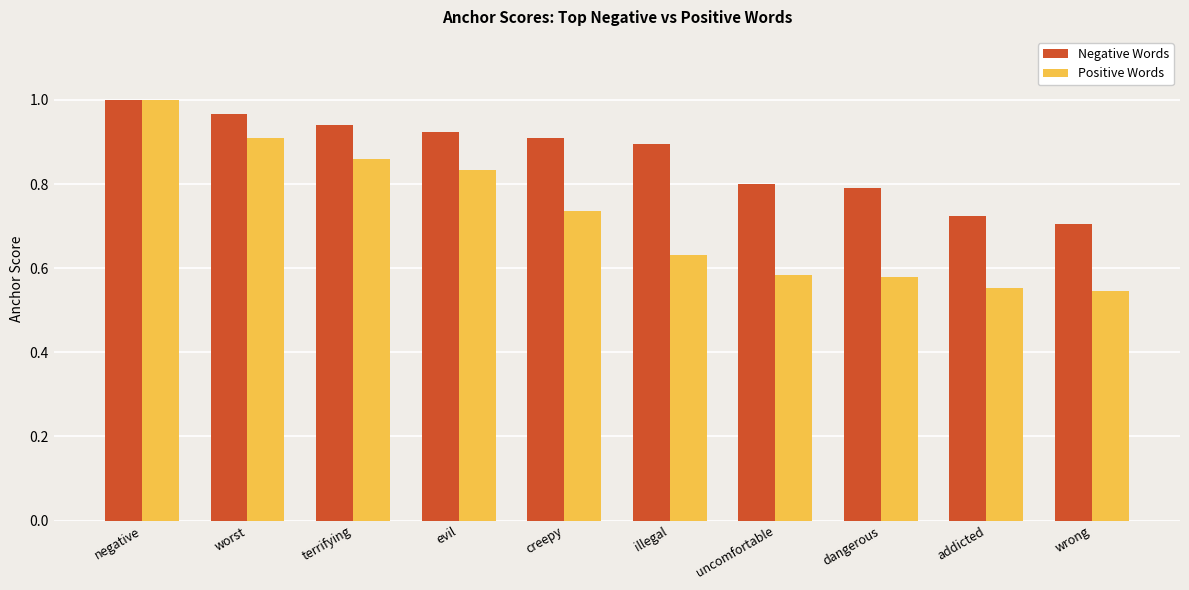

How many data points does each series have?

10